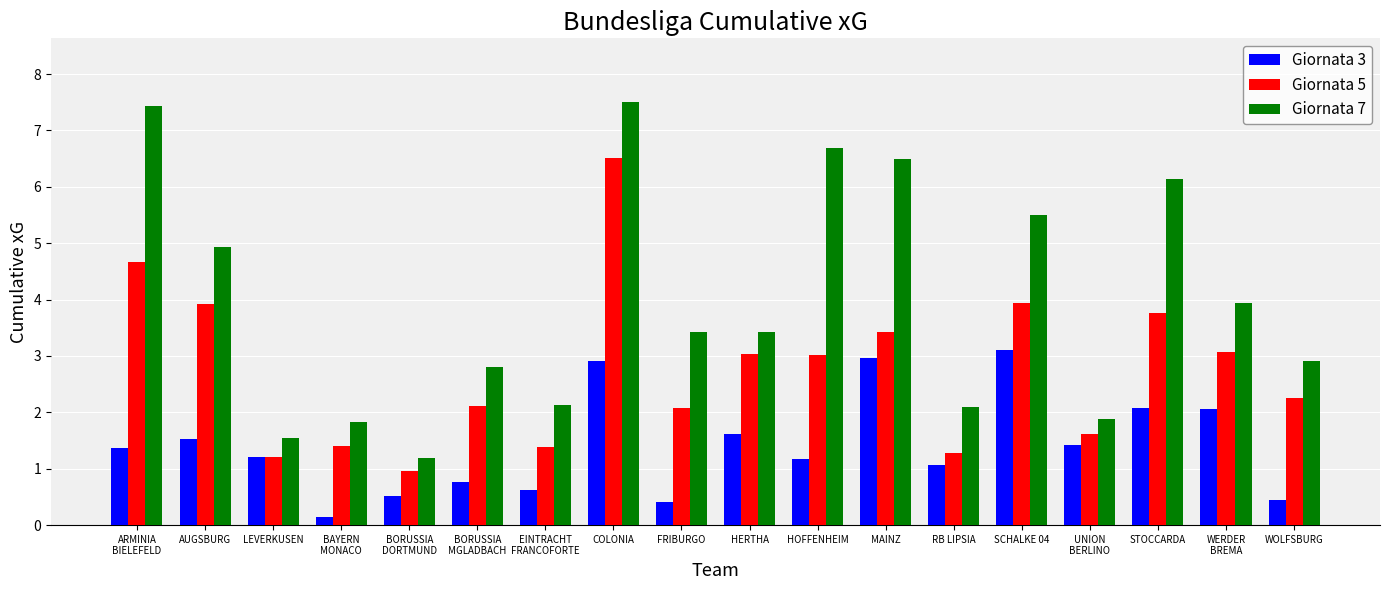

Reading right to left, list all the values displayed in this chart.

Giornata 3: WOLFSBURG=0.4	WERDER
BREMA=2.1	STOCCARDA=2.1	UNION
BERLINO=1.4	SCHALKE 04=3.1	RB LIPSIA=1.1	MAINZ=3.0	HOFFENHEIM=1.2	HERTHA=1.6	FRIBURGO=0.4	COLONIA=2.9	EINTRACHT
FRANCOFORTE=0.6	BORUSSIA
MGLADBACH=0.8	BORUSSIA
DORTMUND=0.5	BAYERN
MONACO=0.1	LEVERKUSEN=1.2	AUGSBURG=1.5	ARMINIA
BIELEFELD=1.4
Giornata 5: WOLFSBURG=2.2	WERDER
BREMA=3.1	STOCCARDA=3.8	UNION
BERLINO=1.6	SCHALKE 04=3.9	RB LIPSIA=1.3	MAINZ=3.4	HOFFENHEIM=3.0	HERTHA=3.0	FRIBURGO=2.1	COLONIA=6.5	EINTRACHT
FRANCOFORTE=1.4	BORUSSIA
MGLADBACH=2.1	BORUSSIA
DORTMUND=1.0	BAYERN
MONACO=1.4	LEVERKUSEN=1.2	AUGSBURG=3.9	ARMINIA
BIELEFELD=4.7
Giornata 7: WOLFSBURG=2.9	WERDER
BREMA=3.9	STOCCARDA=6.1	UNION
BERLINO=1.9	SCHALKE 04=5.5	RB LIPSIA=2.1	MAINZ=6.5	HOFFENHEIM=6.7	HERTHA=3.4	FRIBURGO=3.4	COLONIA=7.5	EINTRACHT
FRANCOFORTE=2.1	BORUSSIA
MGLADBACH=2.8	BORUSSIA
DORTMUND=1.2	BAYERN
MONACO=1.8	LEVERKUSEN=1.5	AUGSBURG=4.9	ARMINIA
BIELEFELD=7.4